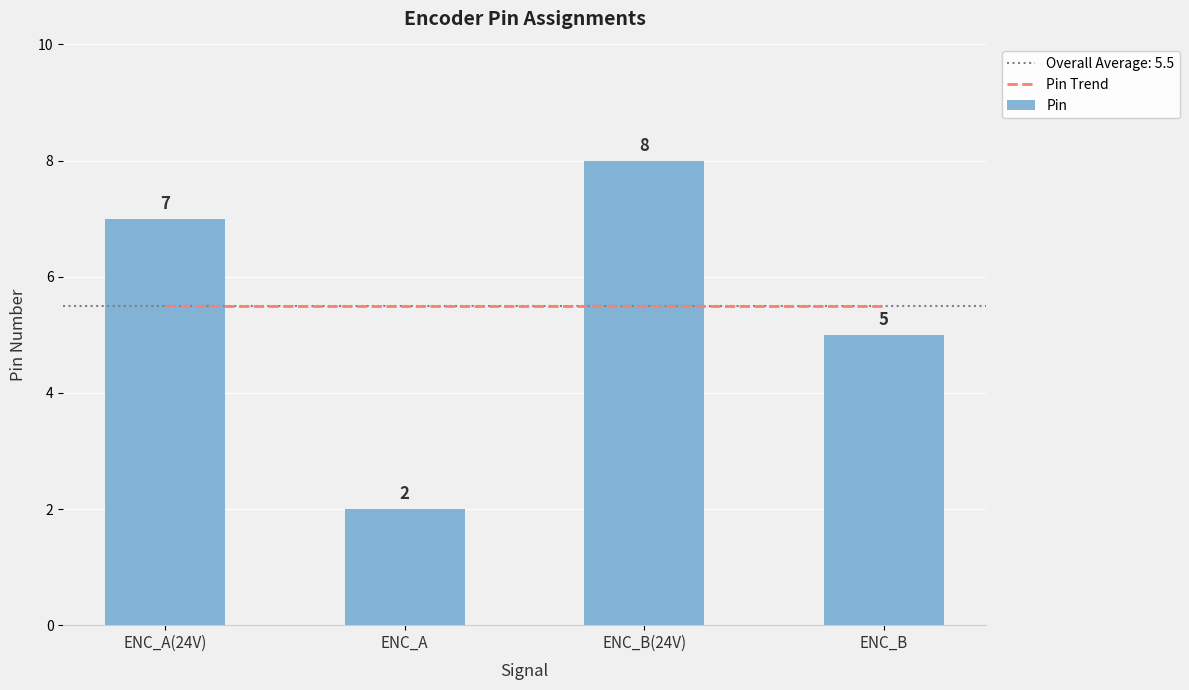

Which series has the largest range (max minus min)?

Pin